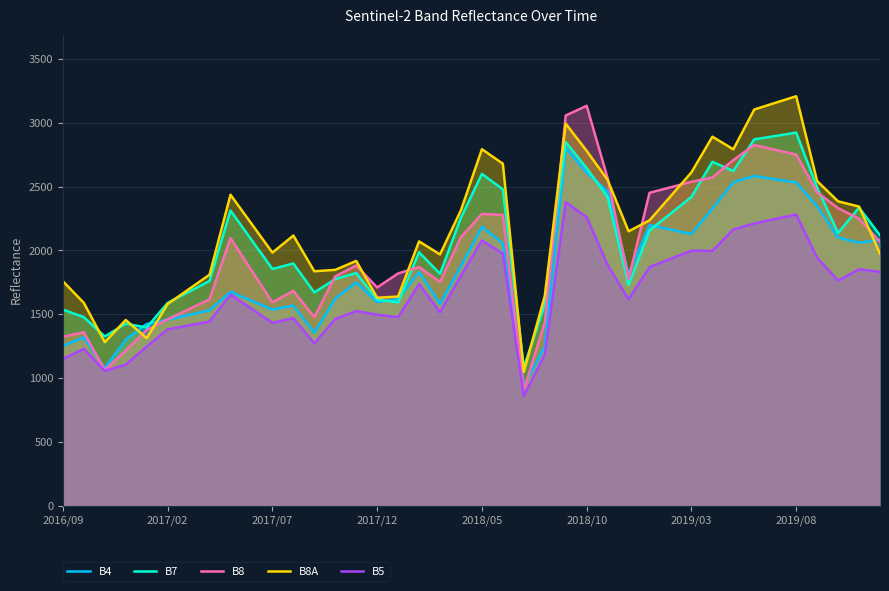

True or false: B8 and B5 intersect in this chart.

False